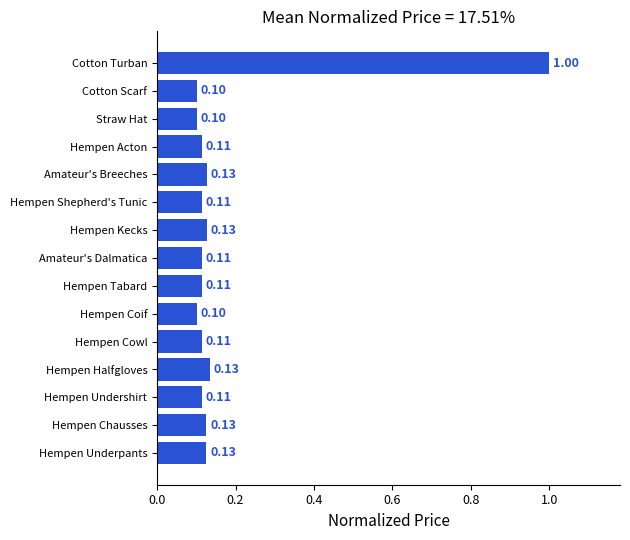

What is the sum of all values?

2.6